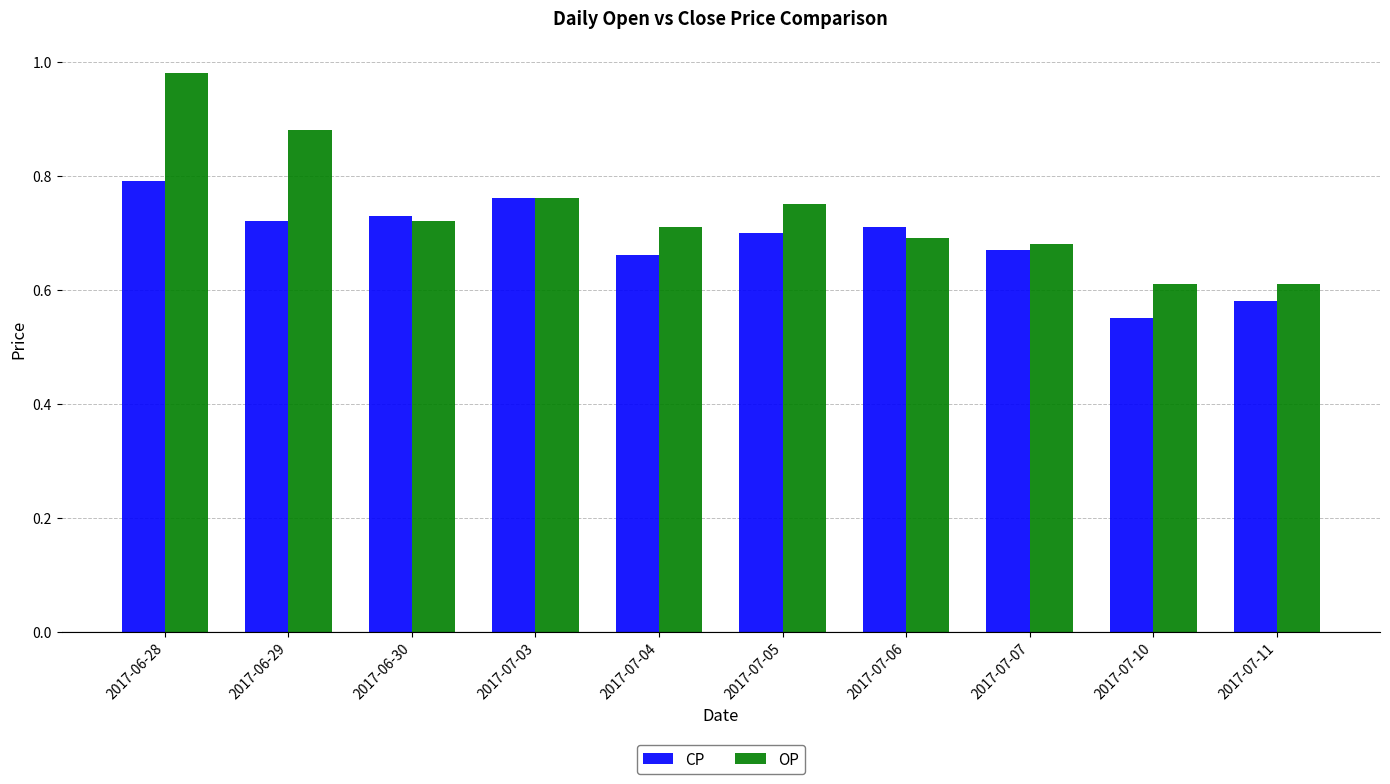

Which label corresponds to the smallest value in the chart?

2017-07-10